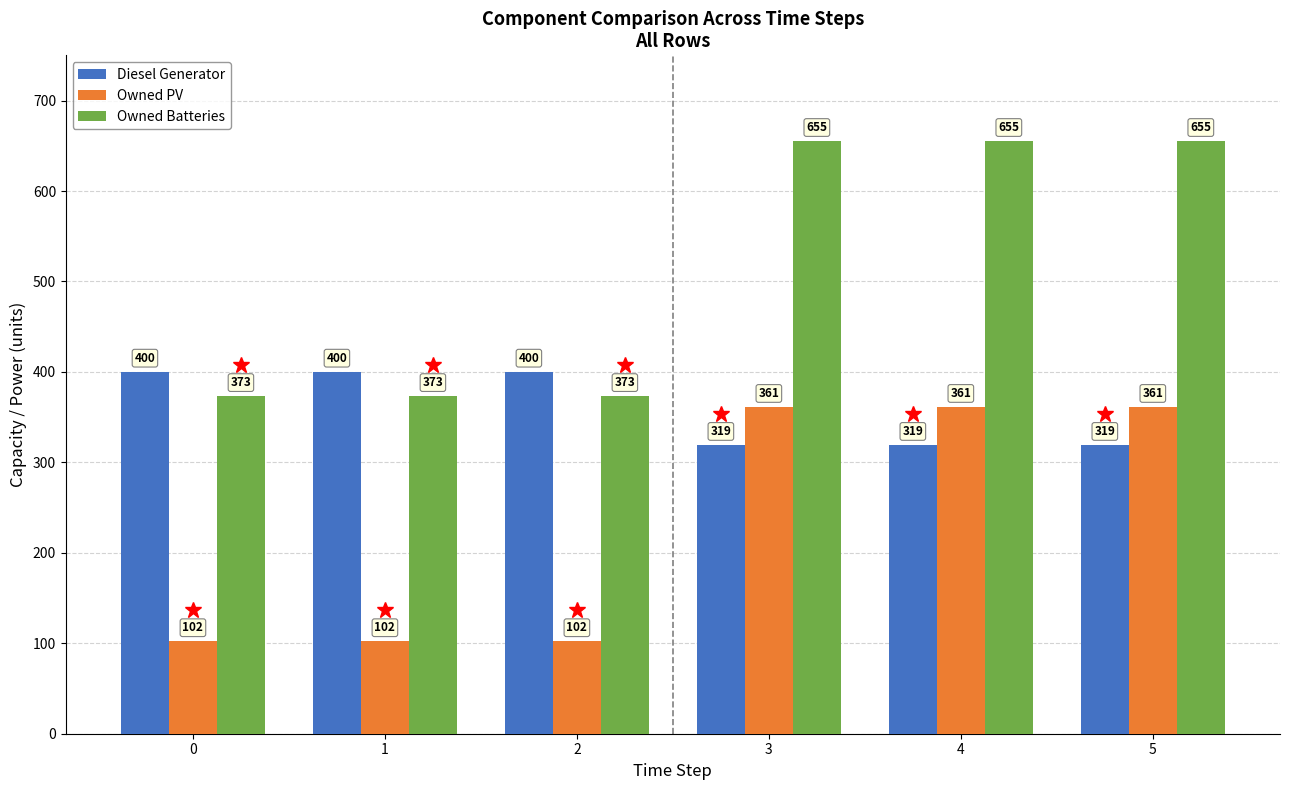

What is the difference between the Owned PV values at 4 and 1?

259